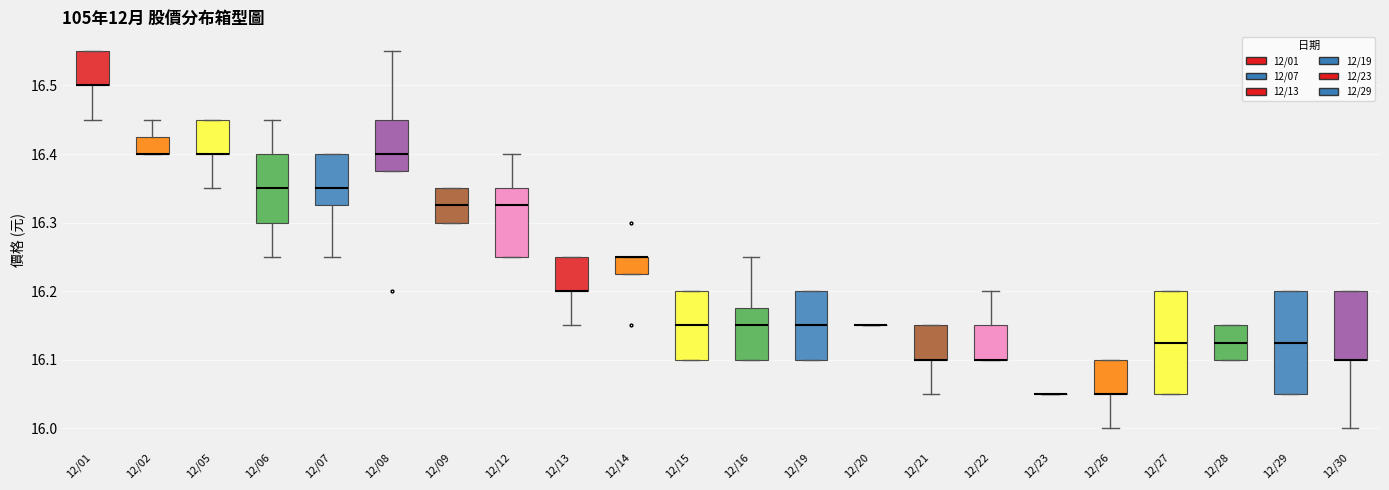

Reading left to right, read every box against the y-axis: the position of its median line, the range the box covers, and the ends of its whiskers. The values are not printed on the chart, so give them approximately, as read against the axis.

12/01: median 16.50 (drawn on the box's lower edge), box 16.50 to 16.55, whiskers 16.45 to 16.55
12/02: median 16.40 (drawn on the box's lower edge), box 16.40 to 16.43, whiskers 16.40 to 16.45
12/05: median 16.40 (drawn on the box's lower edge), box 16.40 to 16.45, whiskers 16.35 to 16.45
12/06: median 16.35, box 16.30 to 16.40, whiskers 16.25 to 16.45
12/07: median 16.35, box 16.33 to 16.40, whiskers 16.25 to 16.40
12/08: median 16.40, box 16.38 to 16.45, whiskers 16.38 to 16.55
12/09: median 16.33, box 16.30 to 16.35, whiskers 16.30 to 16.35
12/12: median 16.33, box 16.25 to 16.35, whiskers 16.25 to 16.40
12/13: median 16.20 (drawn on the box's lower edge), box 16.20 to 16.25, whiskers 16.15 to 16.25
12/14: median 16.25 (drawn on the box's upper edge), box 16.23 to 16.25, whiskers 16.23 to 16.25
12/15: median 16.15, box 16.10 to 16.20, whiskers 16.10 to 16.20
12/16: median 16.15, box 16.10 to 16.18, whiskers 16.10 to 16.25
12/19: median 16.15, box 16.10 to 16.20, whiskers 16.10 to 16.20
12/20: box collapsed to a line at 16.15, whiskers 16.15 to 16.15
12/21: median 16.10 (drawn on the box's lower edge), box 16.10 to 16.15, whiskers 16.05 to 16.15
12/22: median 16.10 (drawn on the box's lower edge), box 16.10 to 16.15, whiskers 16.10 to 16.20
12/23: box collapsed to a line at 16.05, whiskers 16.05 to 16.05
12/26: median 16.05 (drawn on the box's lower edge), box 16.05 to 16.10, whiskers 16.00 to 16.10
12/27: median 16.13, box 16.05 to 16.20, whiskers 16.05 to 16.20
12/28: median 16.13, box 16.10 to 16.15, whiskers 16.10 to 16.15
12/29: median 16.13, box 16.05 to 16.20, whiskers 16.05 to 16.20
12/30: median 16.10 (drawn on the box's lower edge), box 16.10 to 16.20, whiskers 16.00 to 16.20